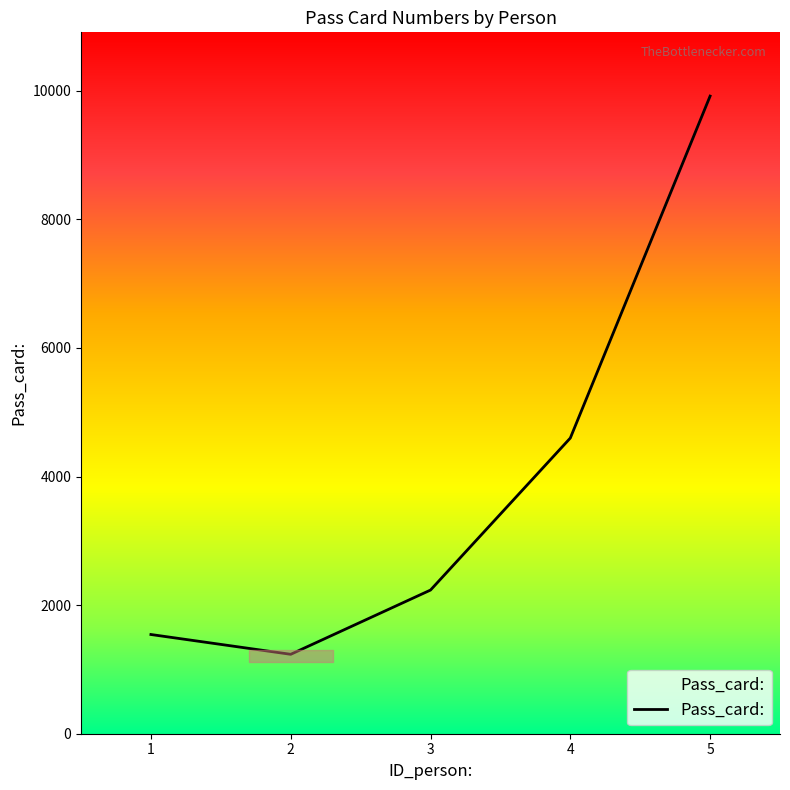

List the labels in order of value, smallest first.

2, 1, 3, 4, 5